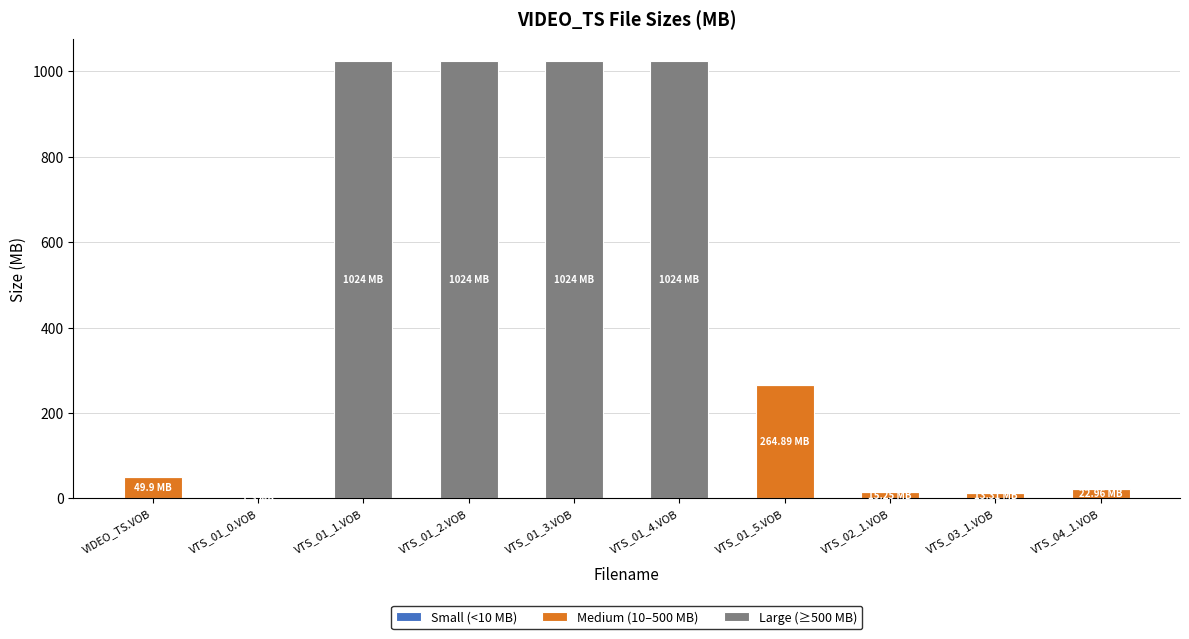

Read the Medium (10–500 MB) value at VTS_04_1.VOB.

23.0